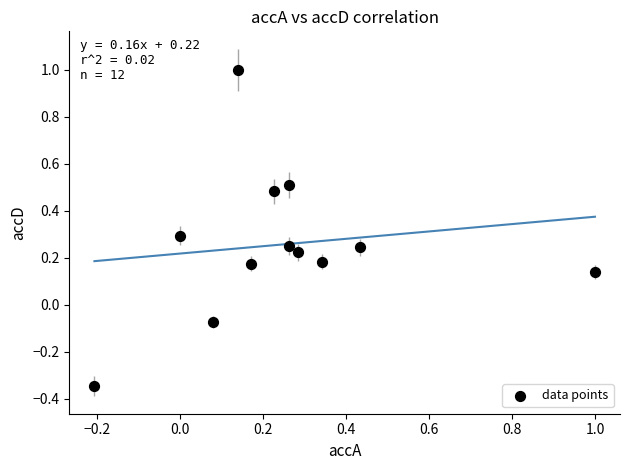

What is the range of Y values (max minus min)?

1.3